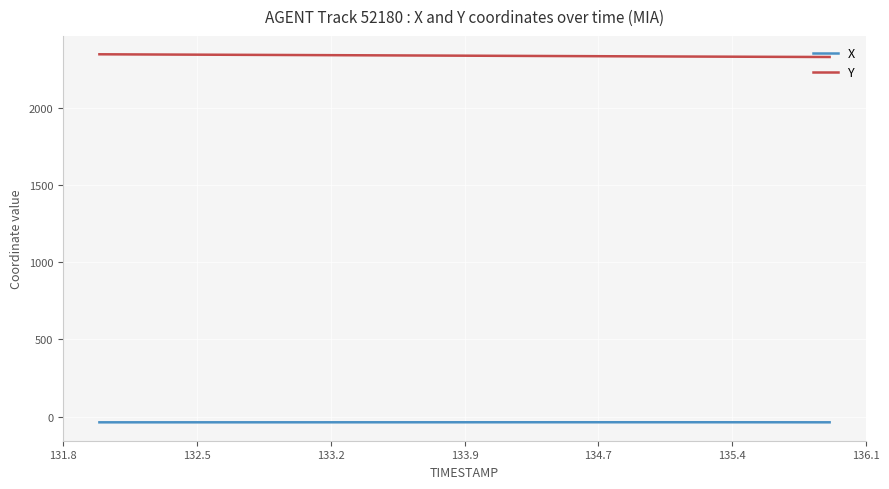

Rank the series by their average value, from lowest to highest.

X, Y